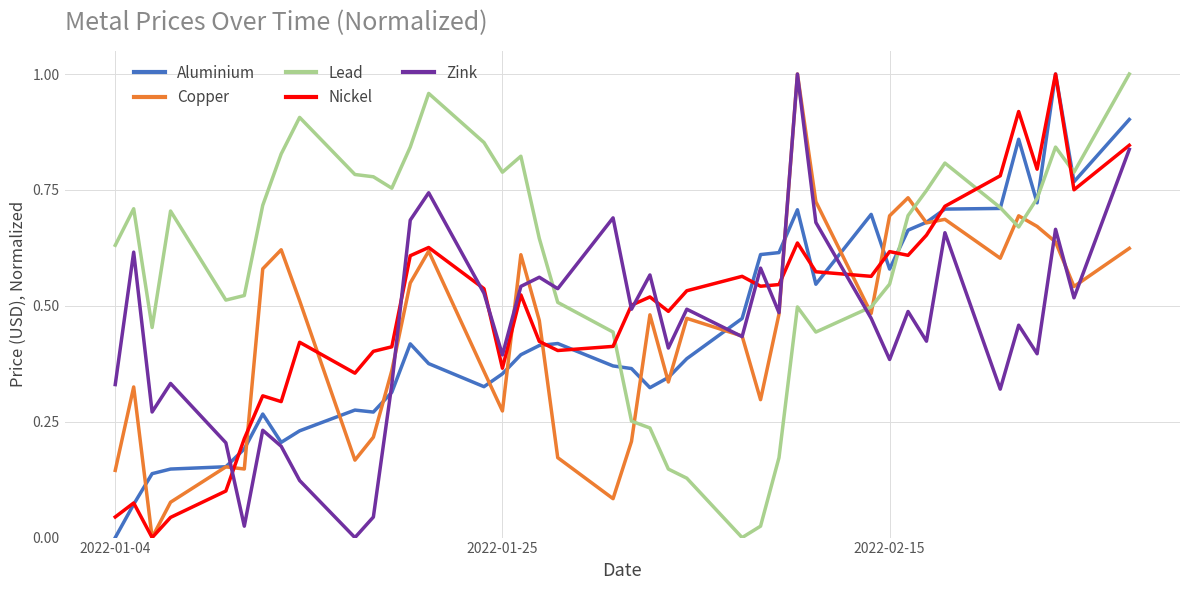

True or false: Lead and Nickel intersect in this chart.

True